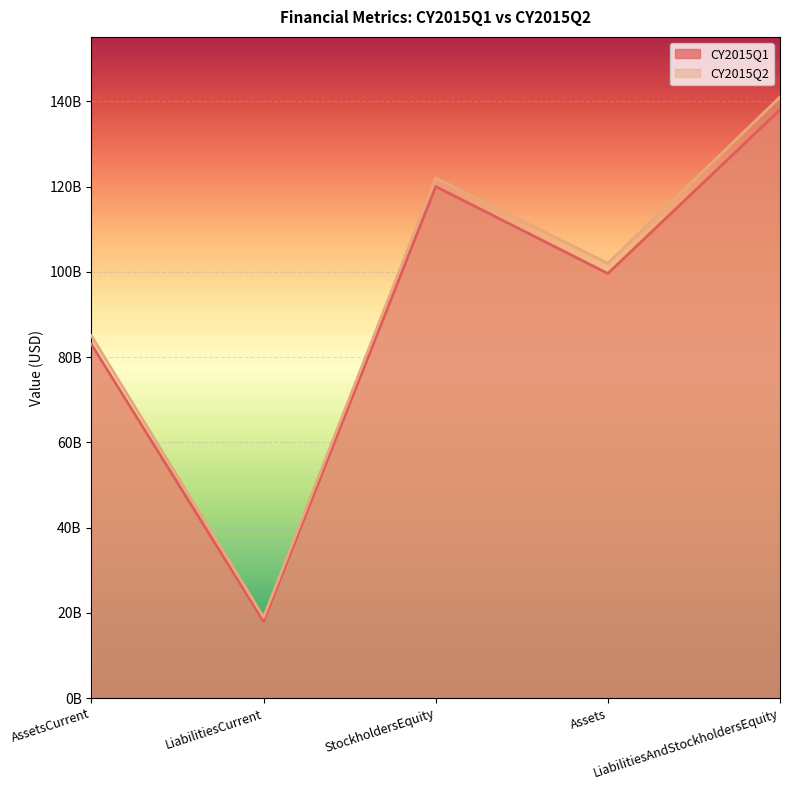

Which series has the widest spread of values?

CY2015Q2